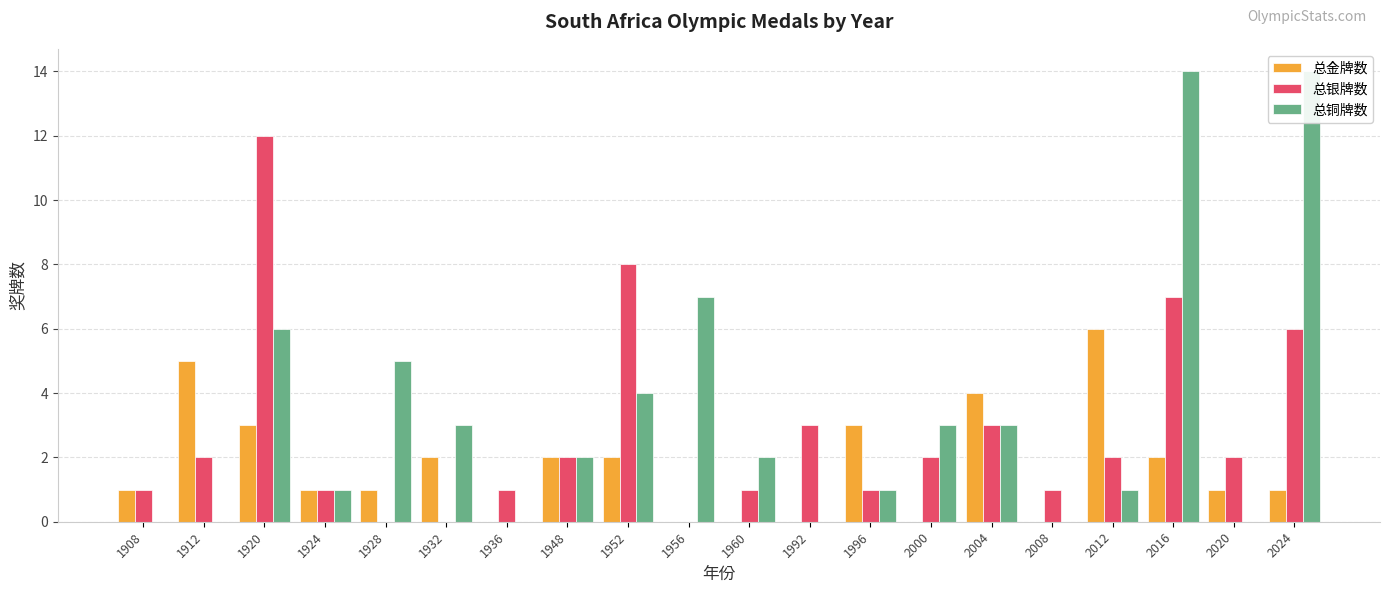

What is the average value of the 总金牌数 series?

2